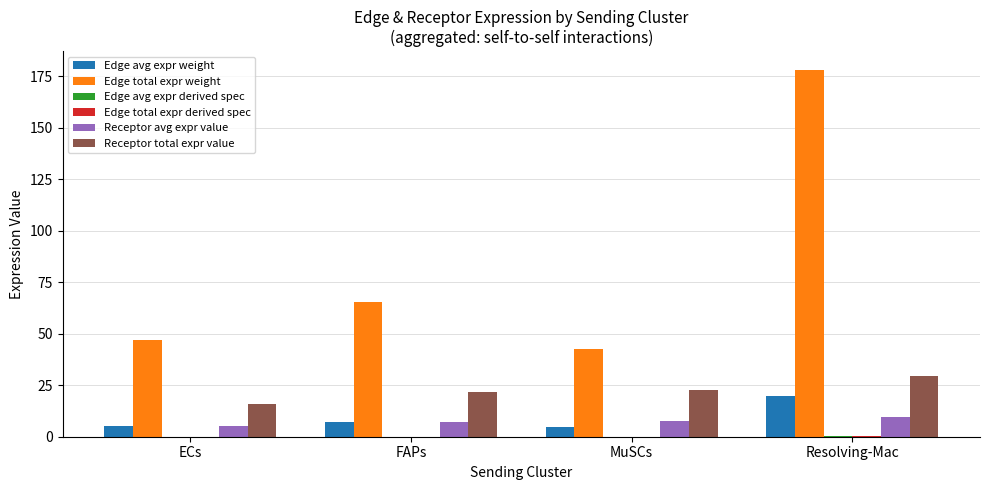

The Receptor total expr value series shows 15.9 at ECs. True or false?

True